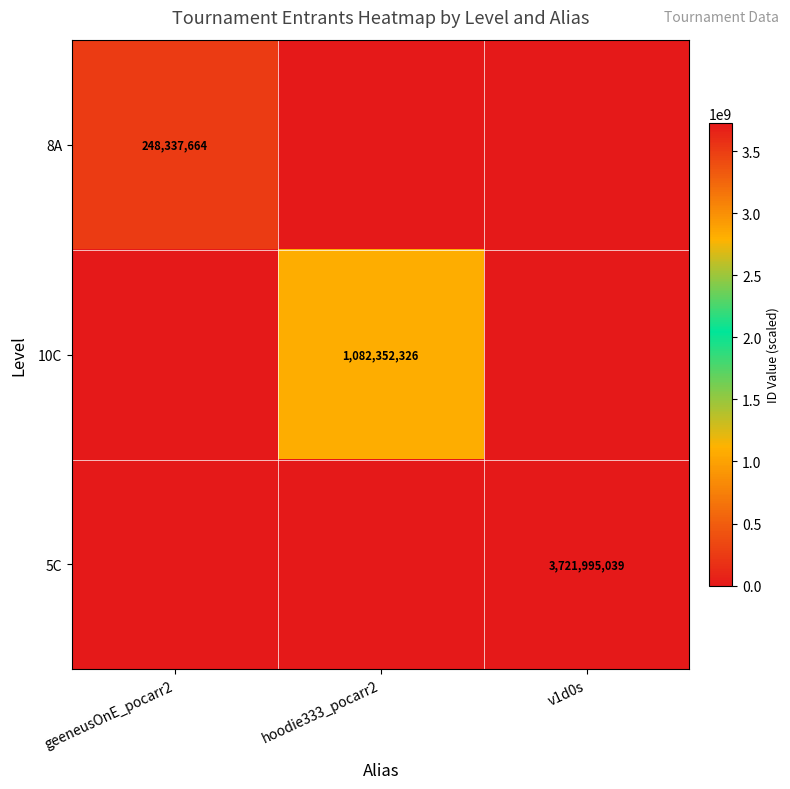

Rank the series by their average value, from lowest to highest.

8A, 10C, 5C